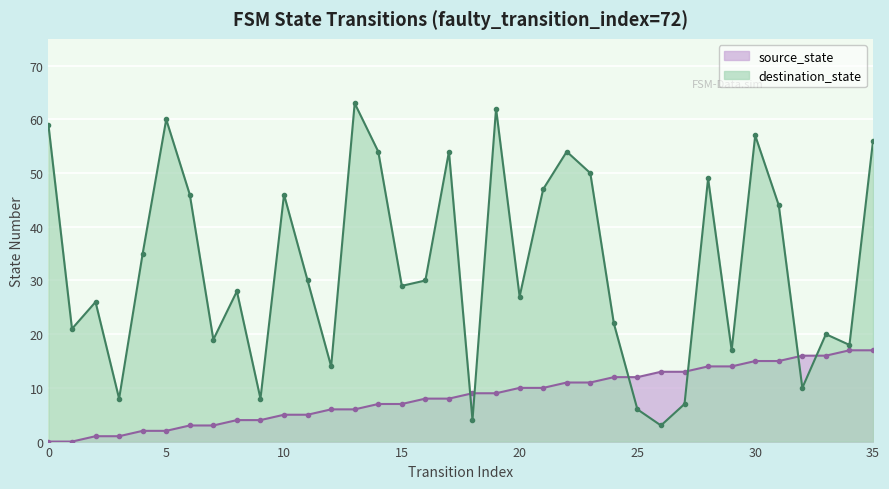

What is the maximum value for source_state?

17